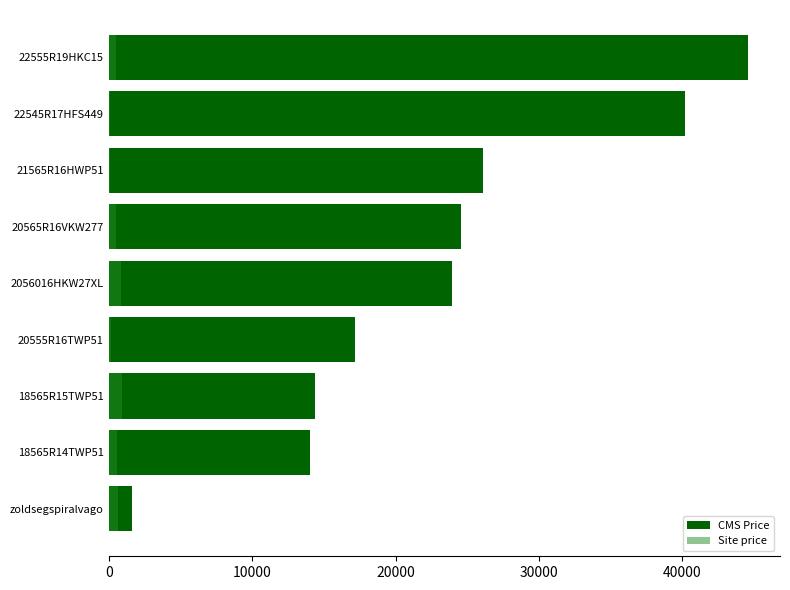

What are all the series names shown in the legend?

CMS Price, Site price